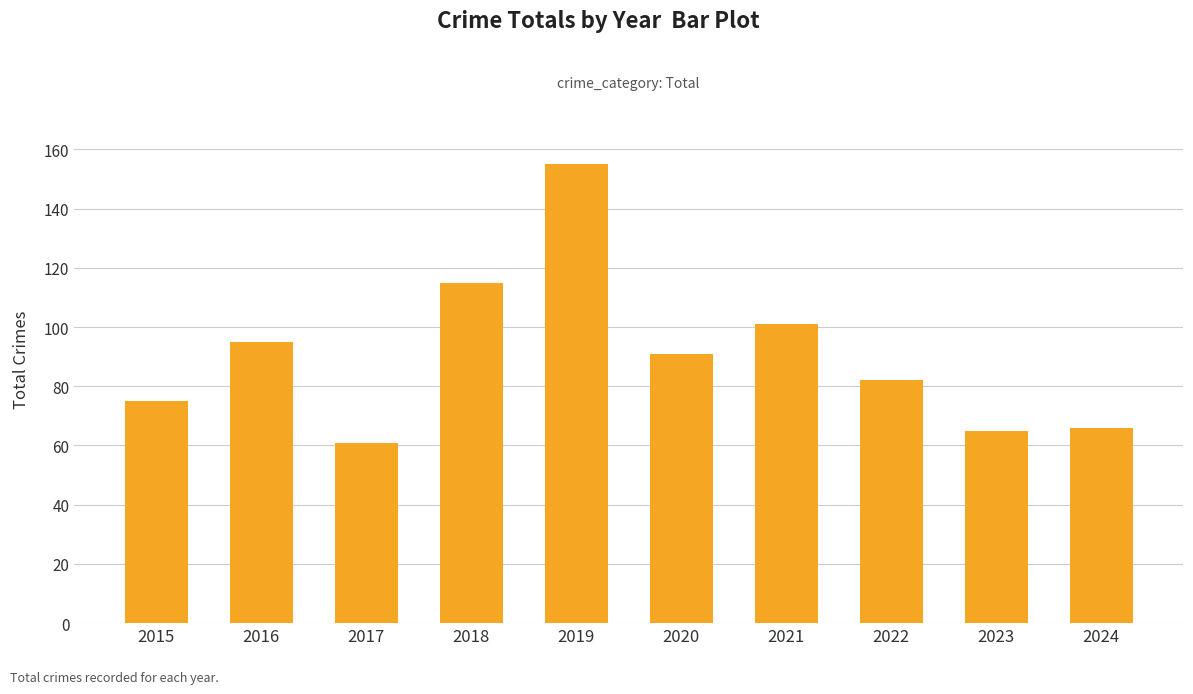

Is it true that the value at 2024 is 66?

True